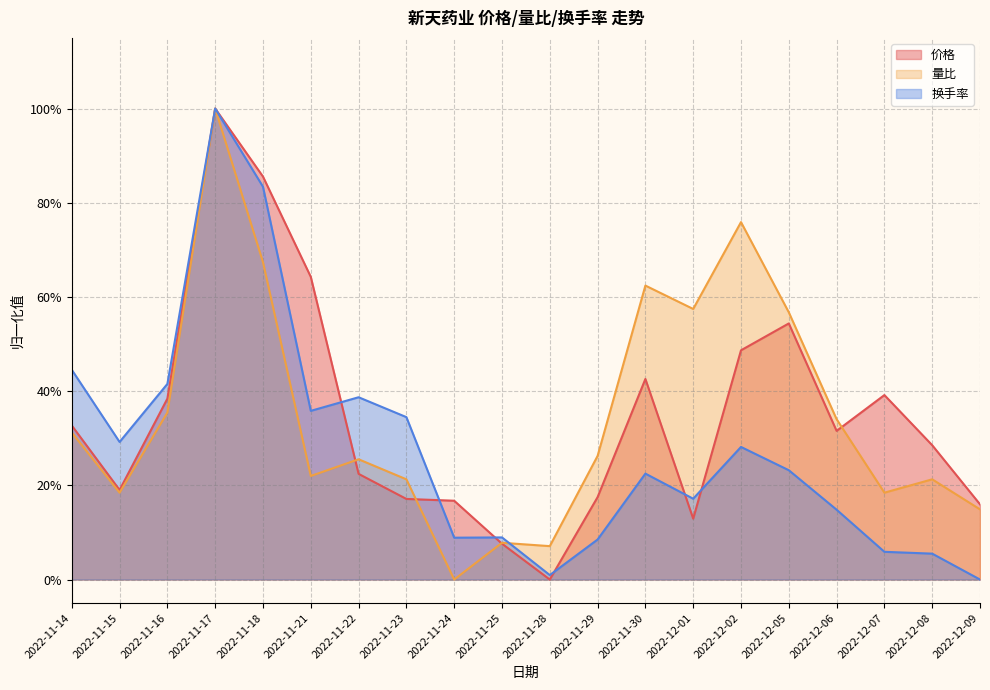

At which category is the sum across all series the highest?

2022-11-17